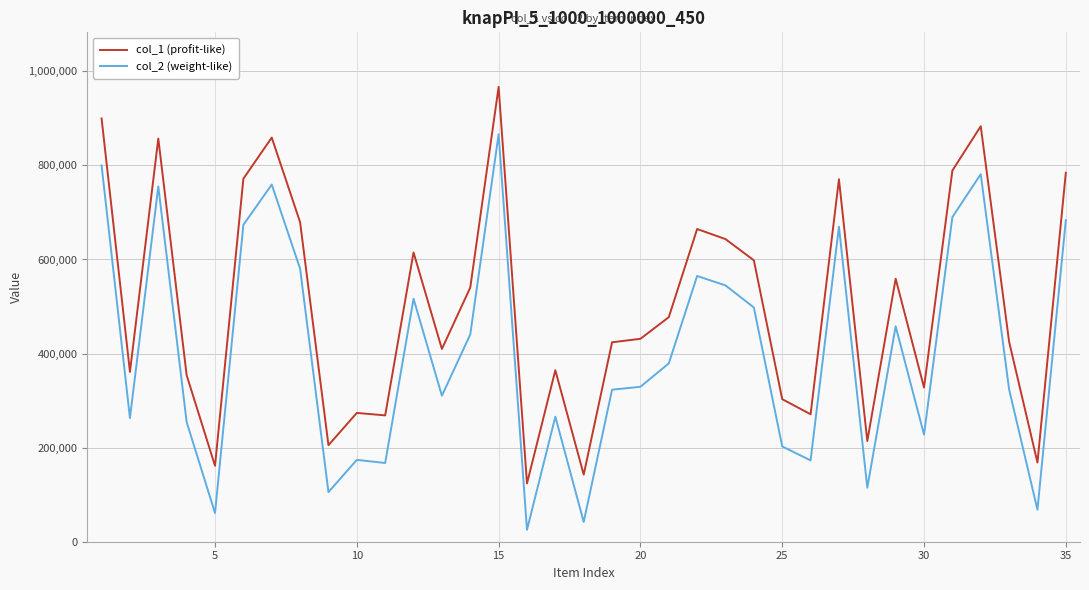

What are all the series names shown in the legend?

col_1 (profit-like), col_2 (weight-like)